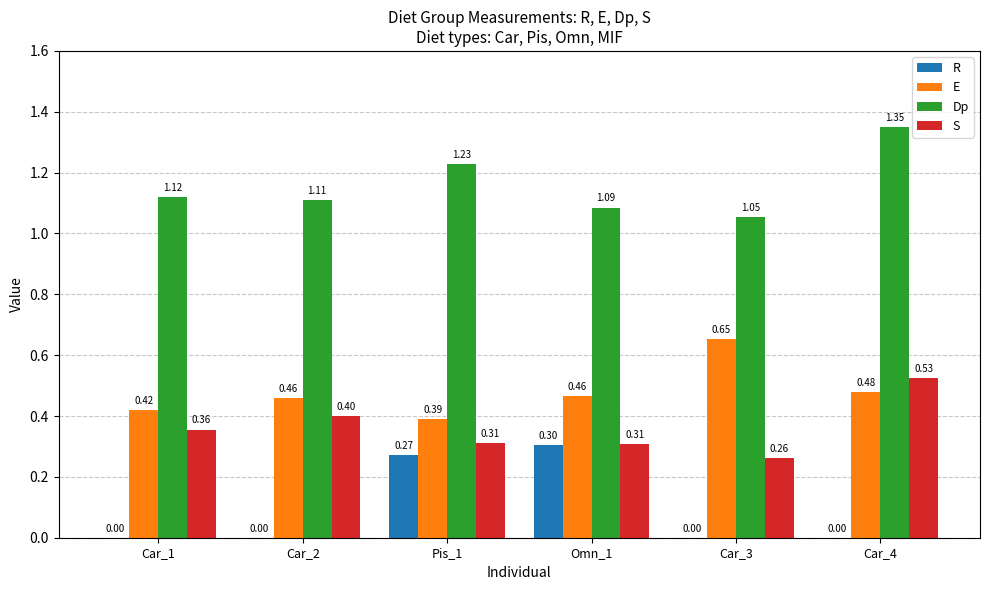

At which category is the sum across all series the highest?

Car_4